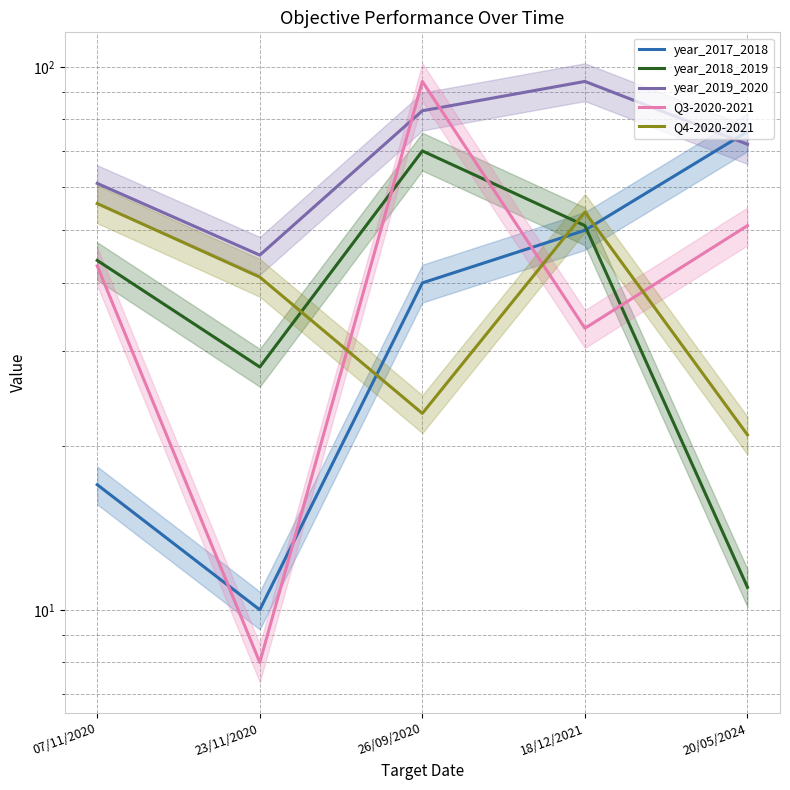

Between 26/09/2020 and 18/12/2021, which is larger?

18/12/2021